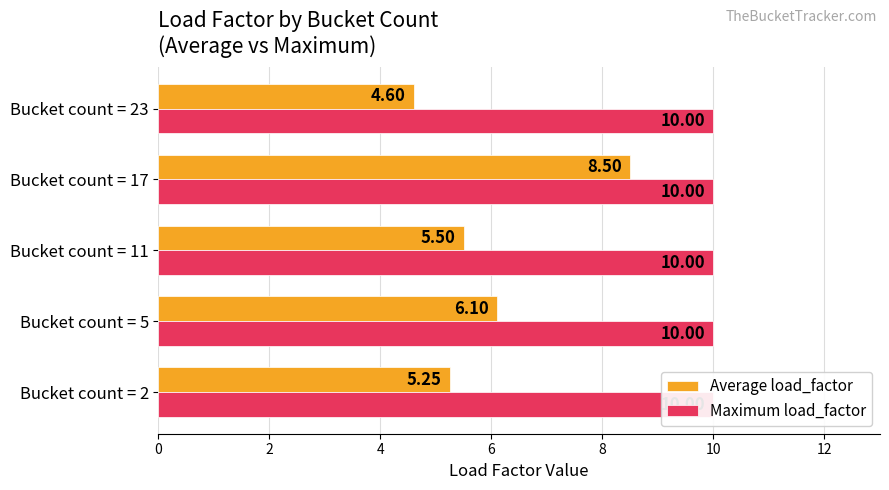

The value of Maximum load_factor at 4 is 0.2. True or false?

False